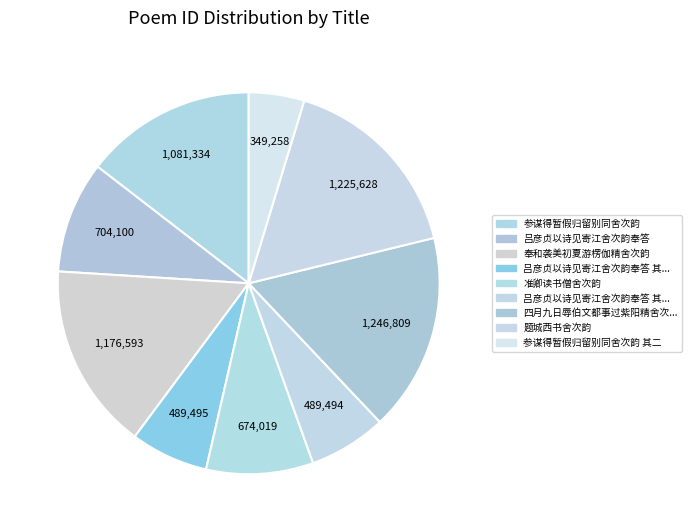

Count the number of slices in the pie.

9